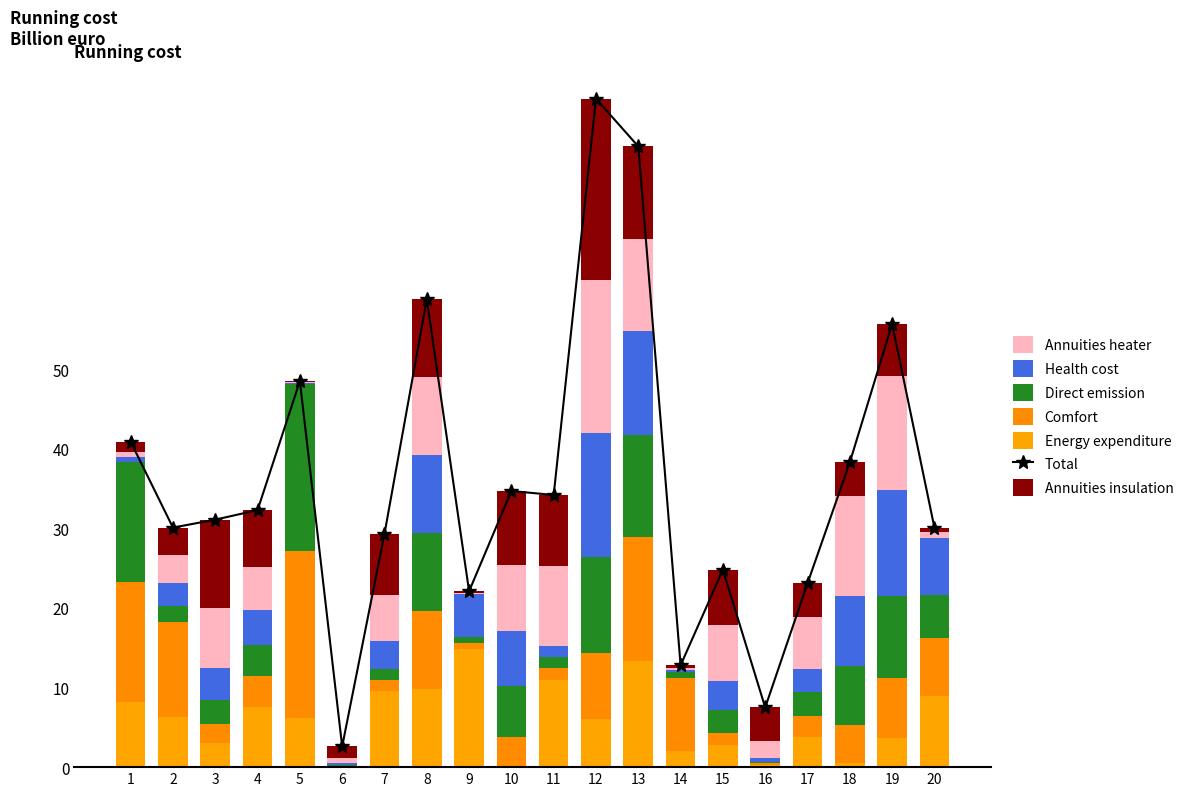

Are the bars horizontal?

No